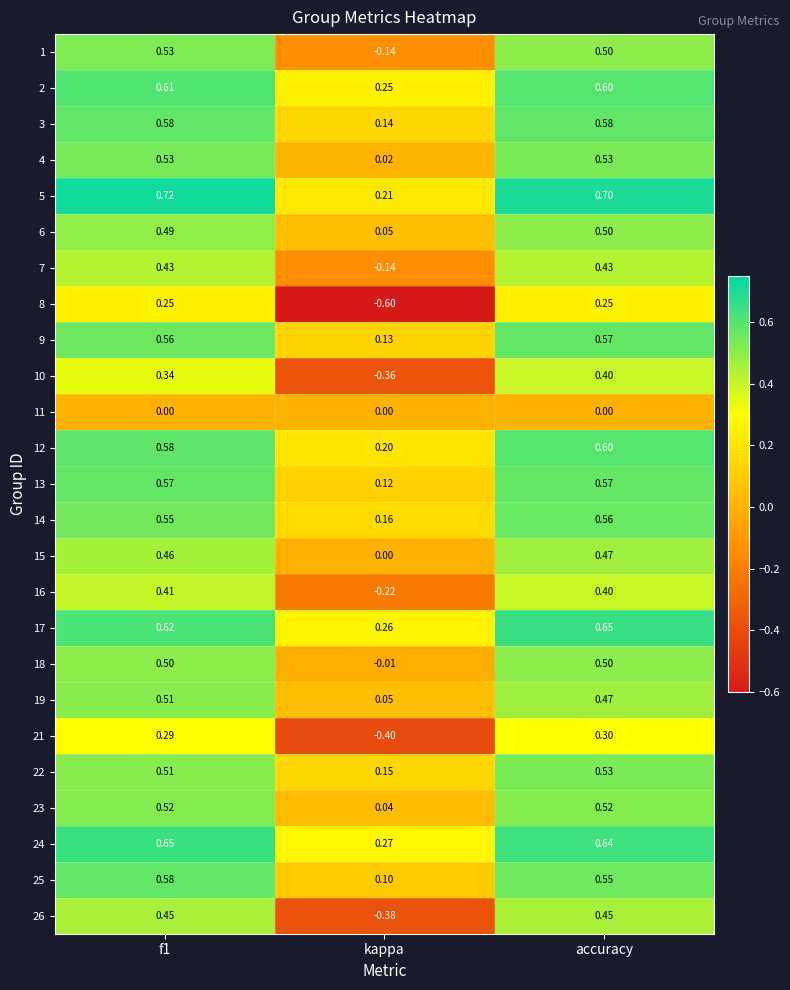

At which category is the sum across all series the highest?

accuracy